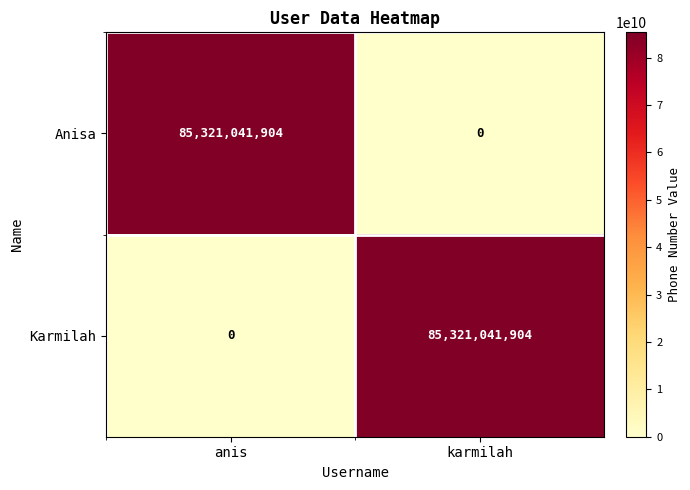

The Anisa series shows 0 at karmilah. True or false?

True